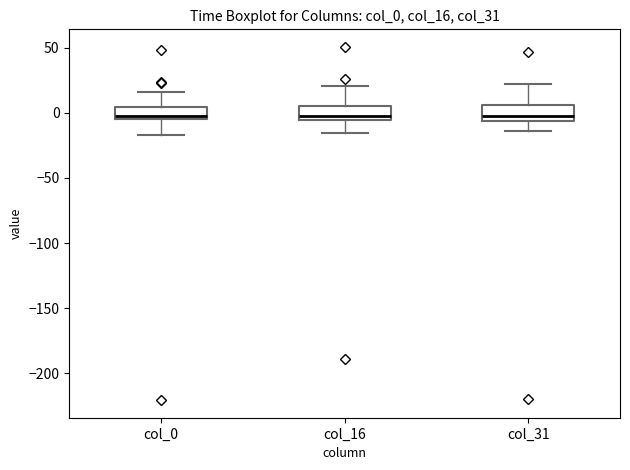

Where is the upper edge of the box for col_31 on the y-axis? The values are not printed on the chart, so give them approximately, as read against the axis.

5